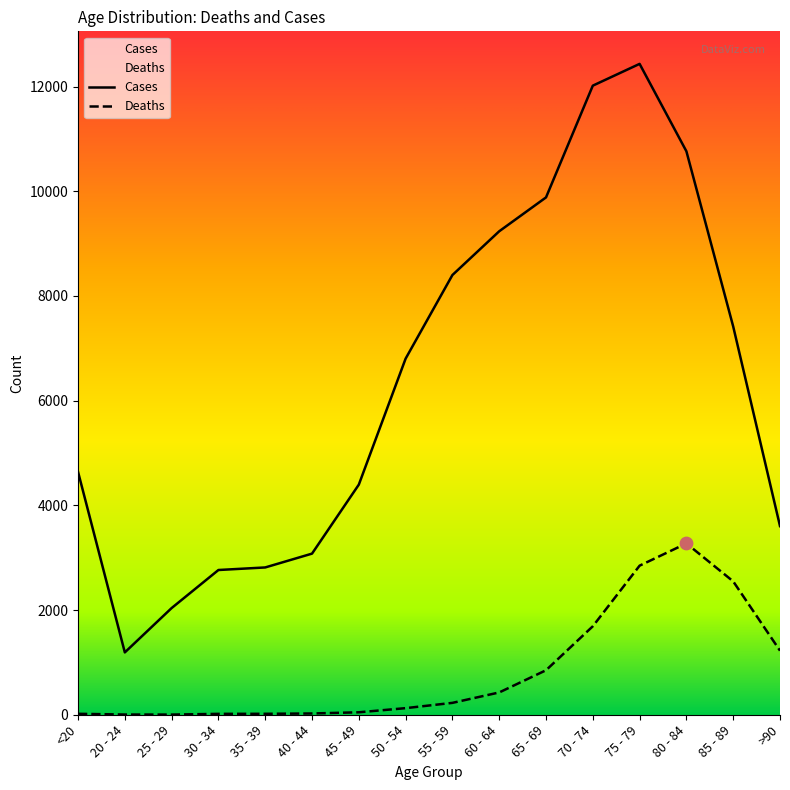

Is the value of Deaths at 30 - 34 greater than the value of Cases at 85 - 89?

No